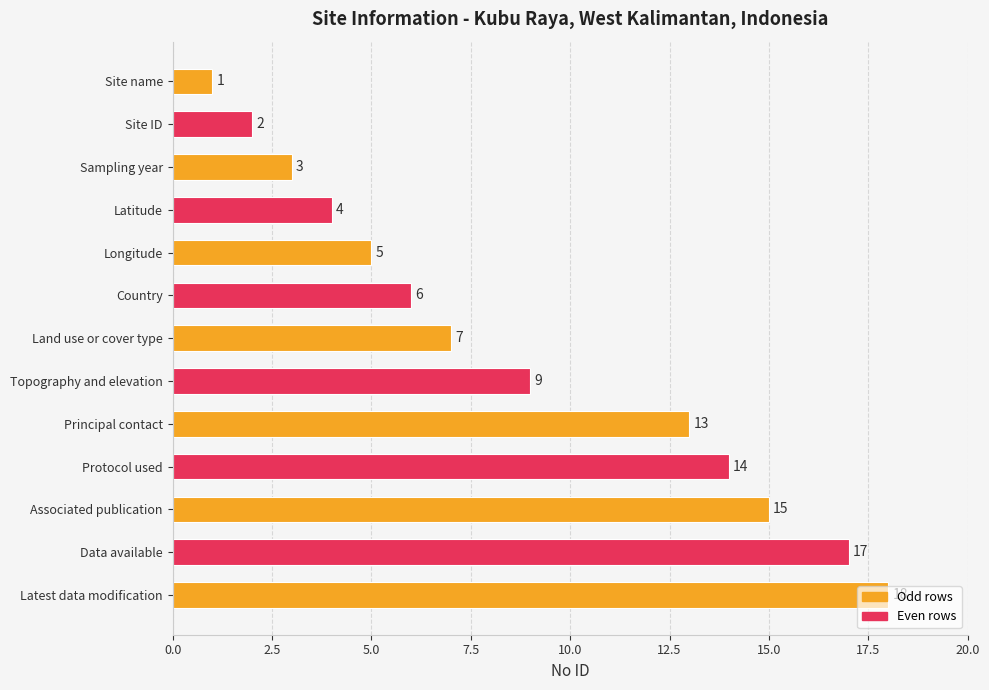

Where is the data nearest to the value 9?

Topography and elevation